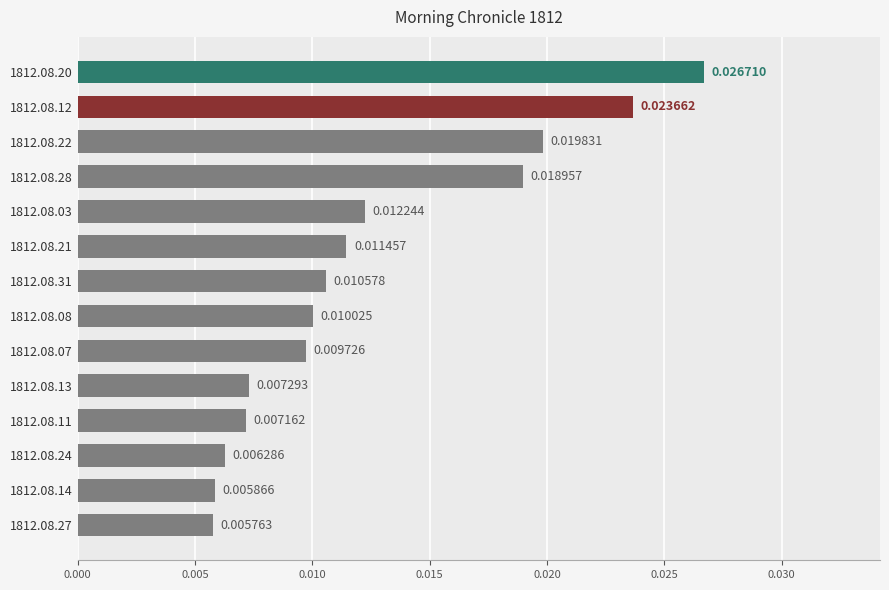

How many distinct data groups are displayed?

1